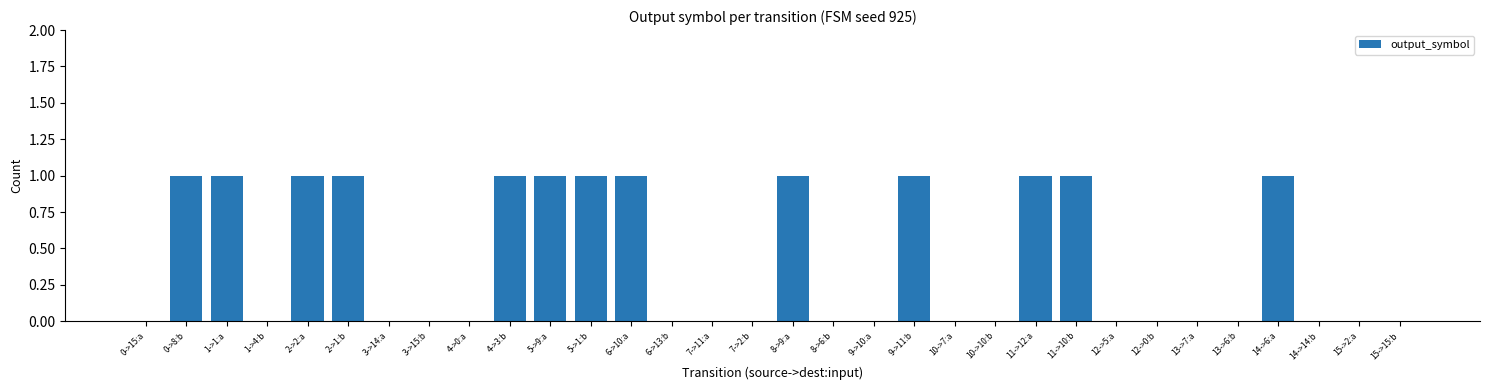

What is the sum of all values?

13